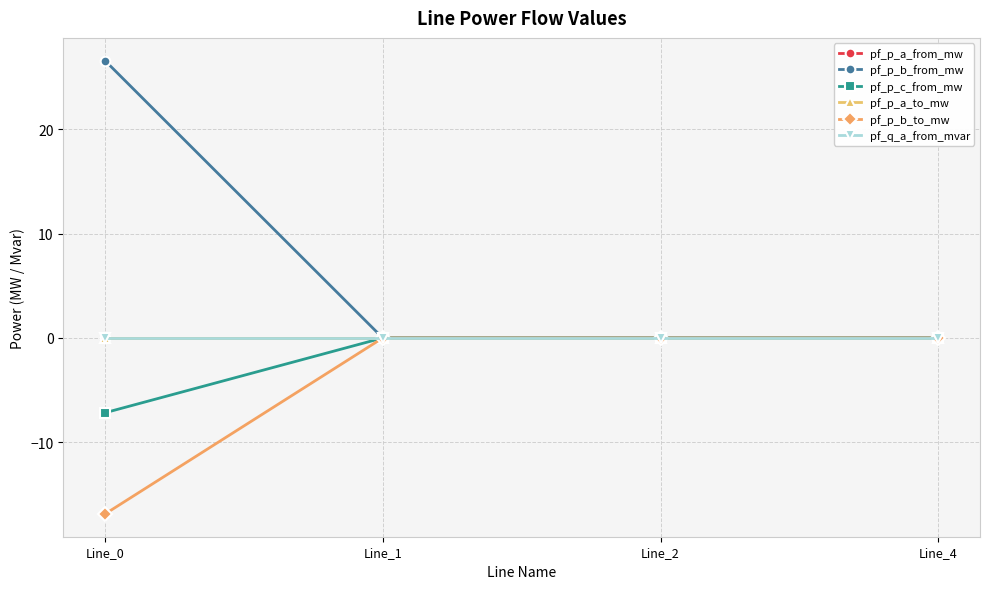

Does the chart display data point markers on the line(s)?

Yes